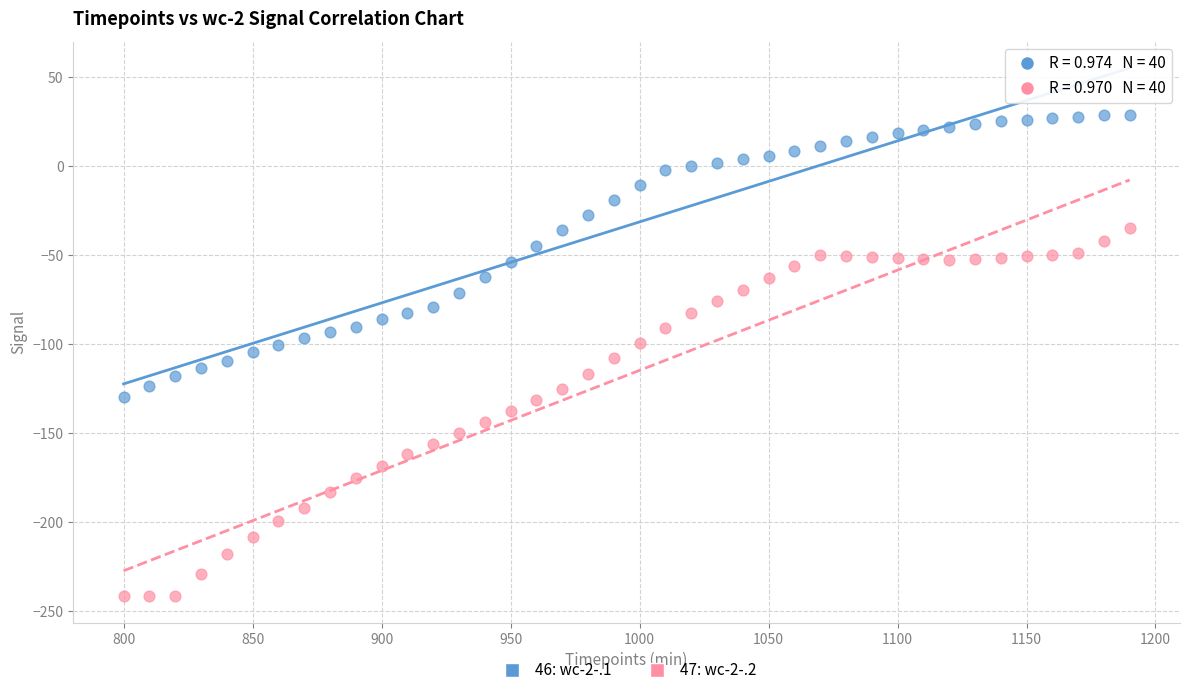

Across all data points, what is the range of X values (max minus min)?

390.0